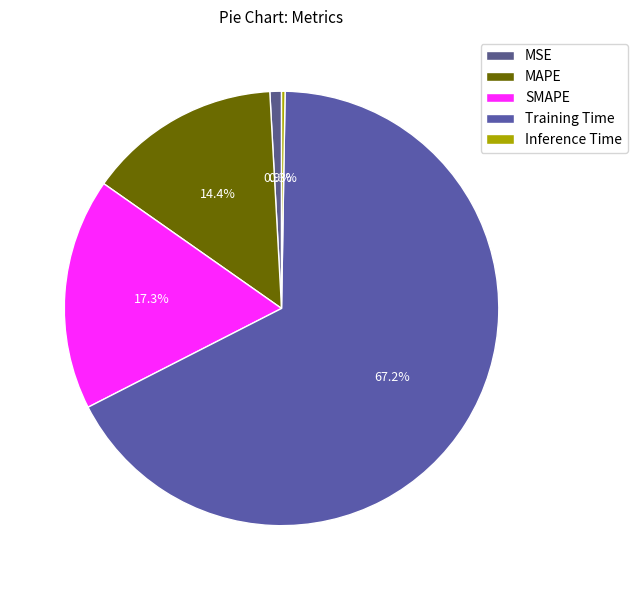

What portion of the pie excludes SMAPE?

82.7%